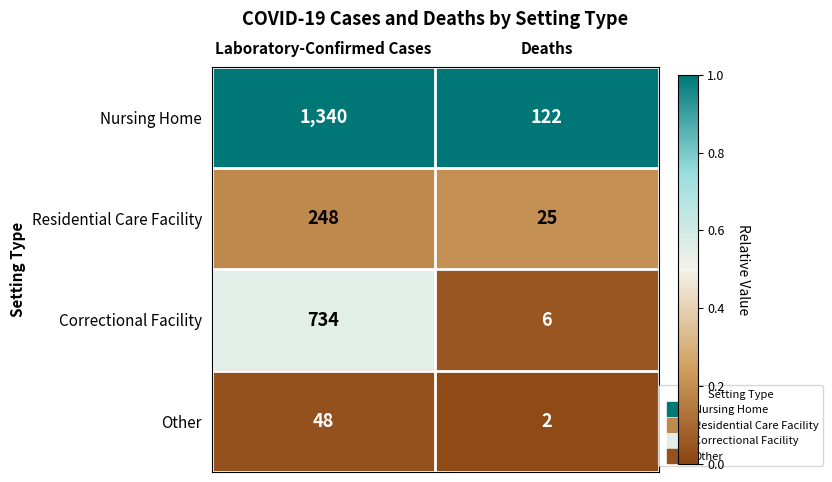

The Other series shows 48 at Laboratory-Confirmed Cases. True or false?

True